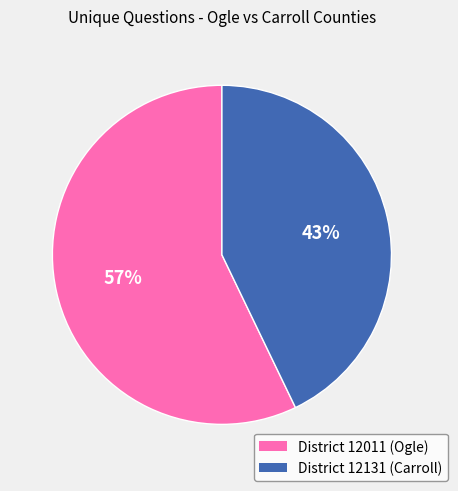

To the nearest percent, what is the average slice percentage?

50%